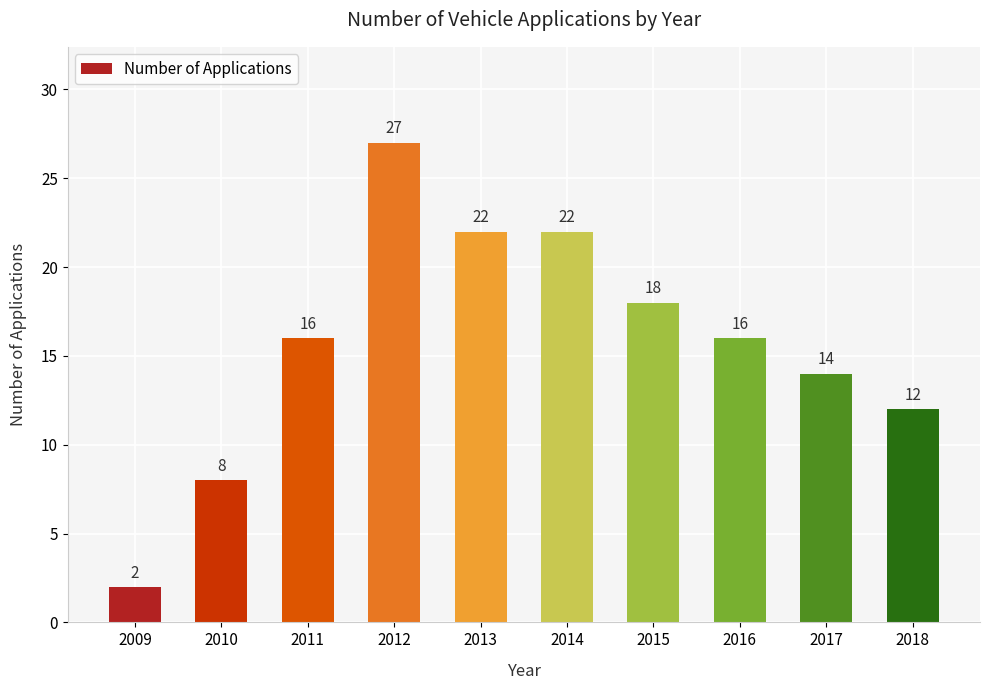

What is the maximum value shown in the chart?

27